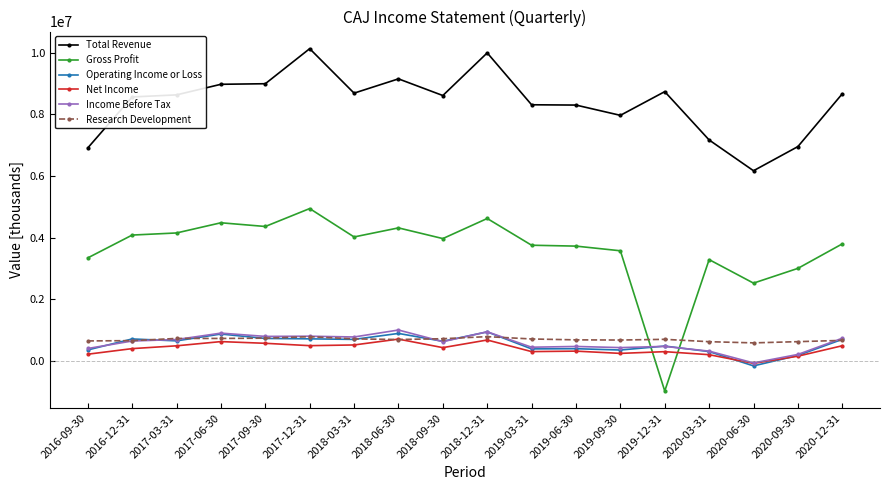

Is it true that Operating Income or Loss equals 1195286 at 2017-09-30?

False